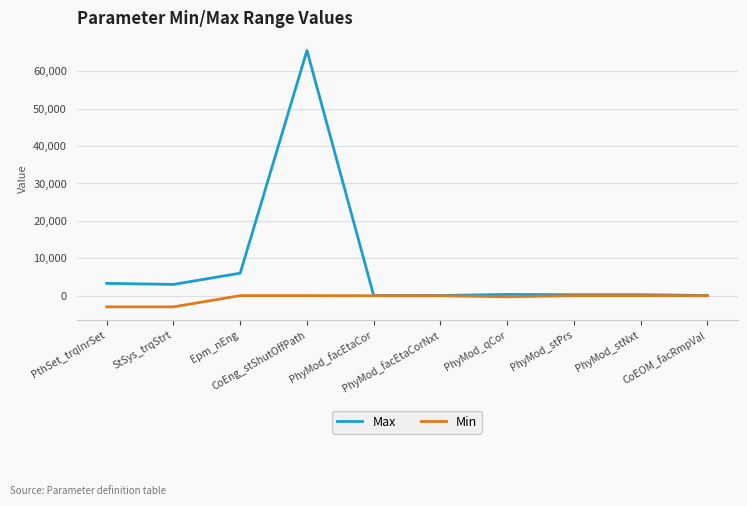

What is the maximum value for Max?

65535.0